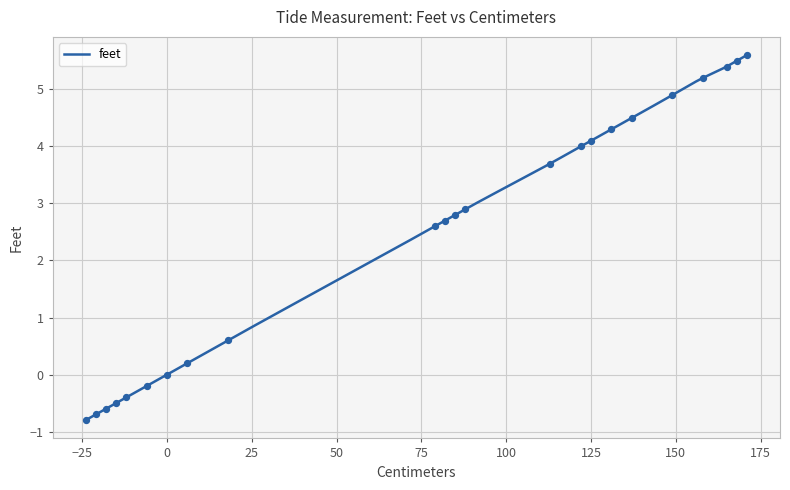

What is the maximum value for feet?

5.6